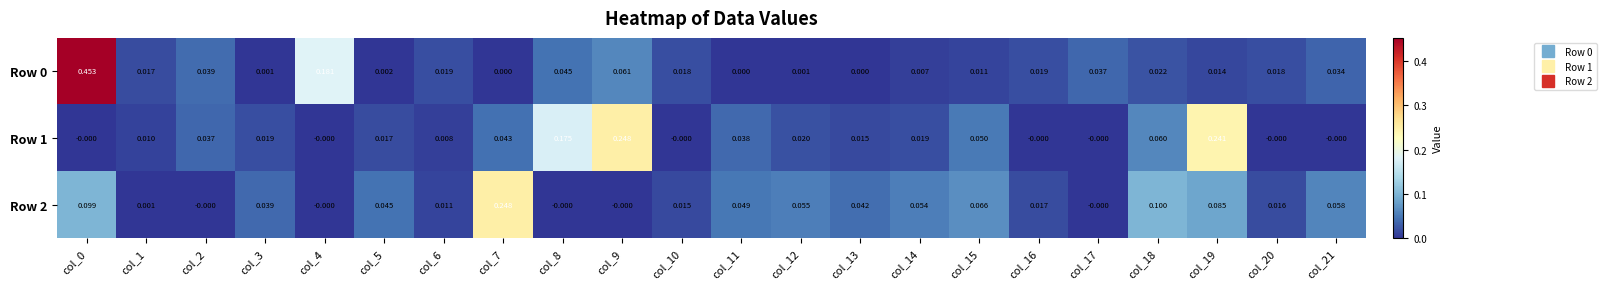

What is the total value across all series at col_19?

0.3